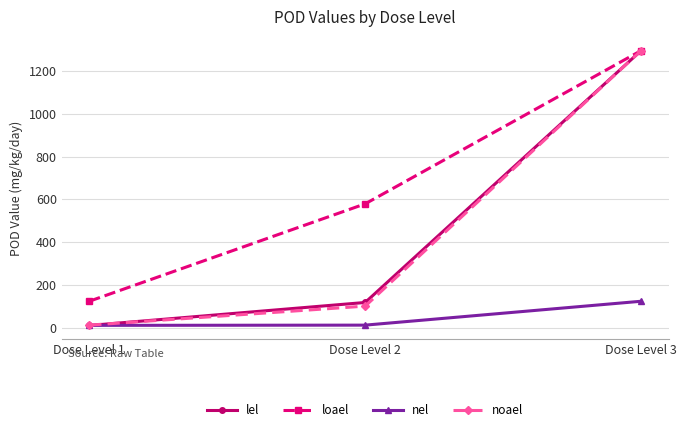

What is the average value of the noael series?

469.6